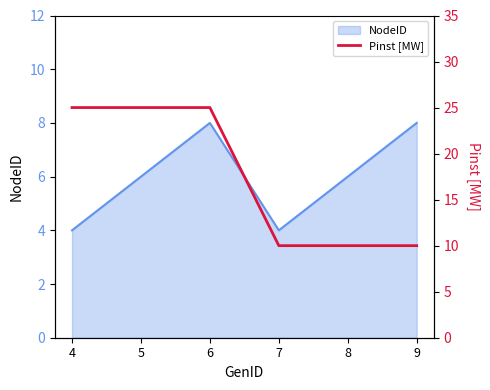

Does the chart have visible grid lines?

No